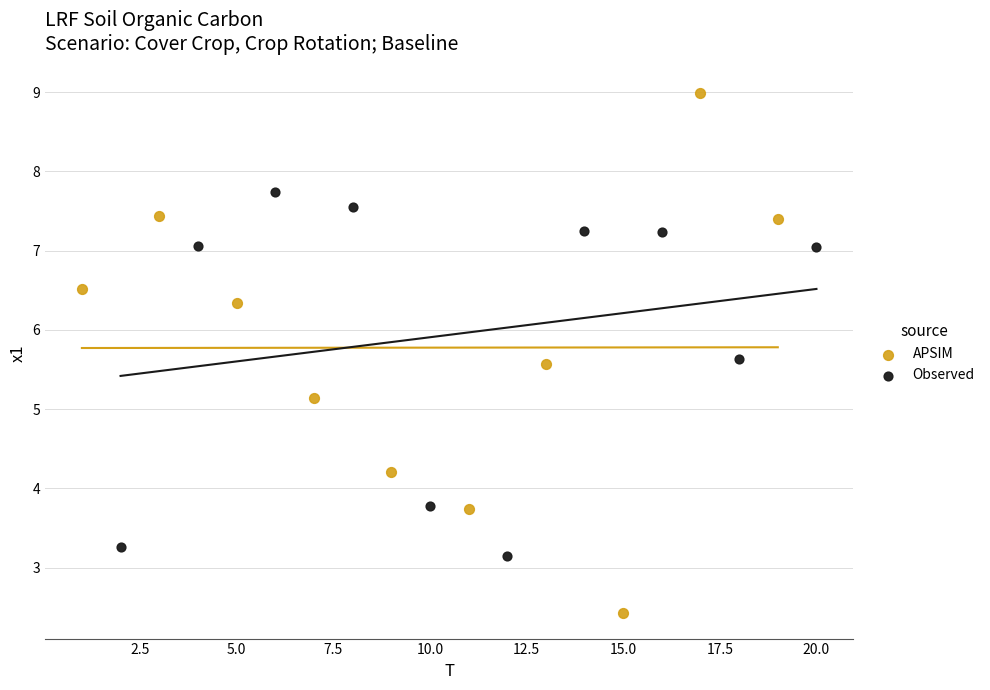

What are all the series names shown in the legend?

APSIM, Observed